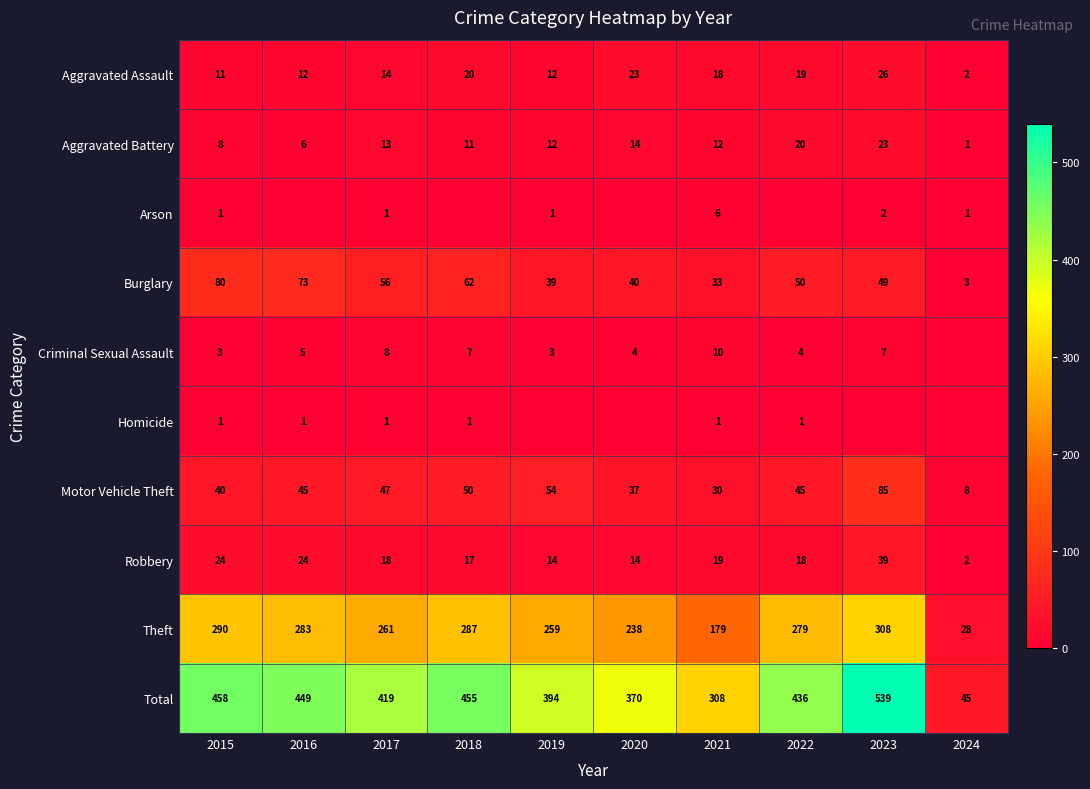

At which label is Robbery closest to 20?

2021